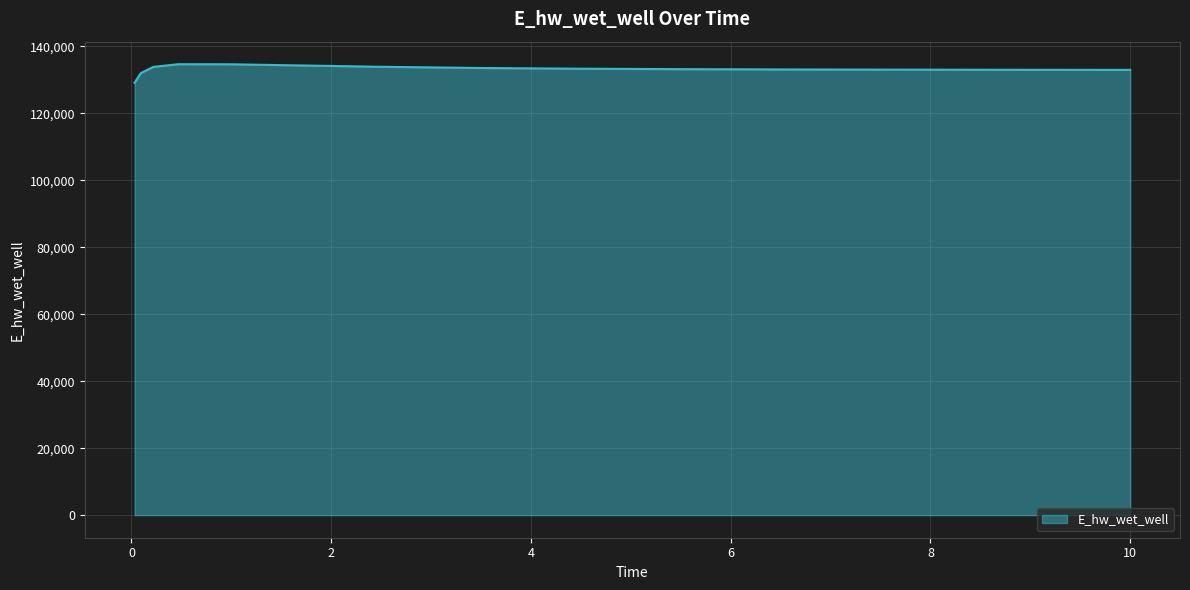

What is the difference between the maximum and minimum values?

5554.9